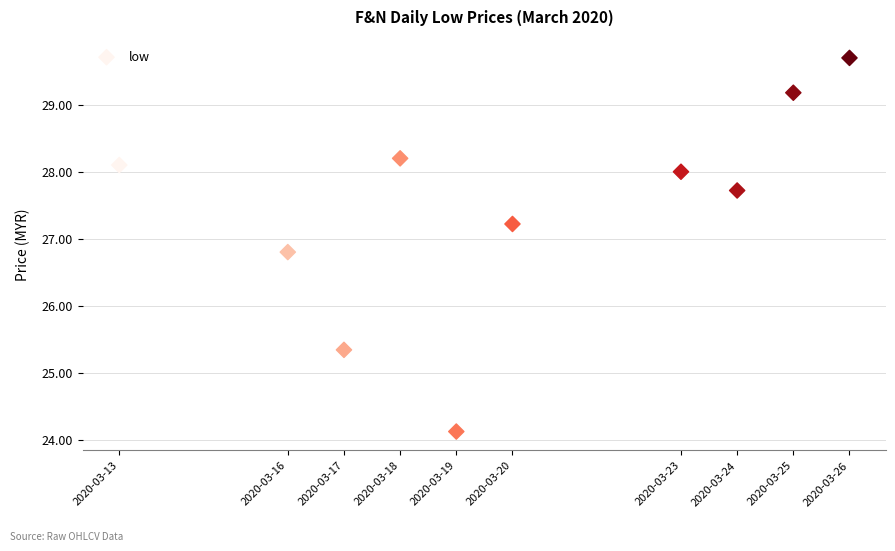

What is the average X value?

1584671040.0